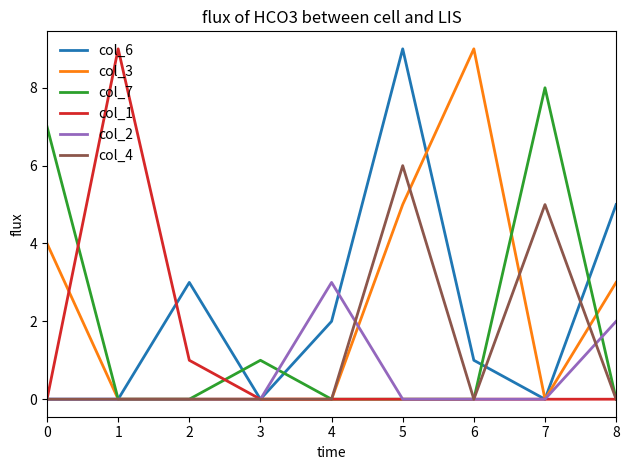

What is the difference between the maximum and minimum values in the col_3 series?

9